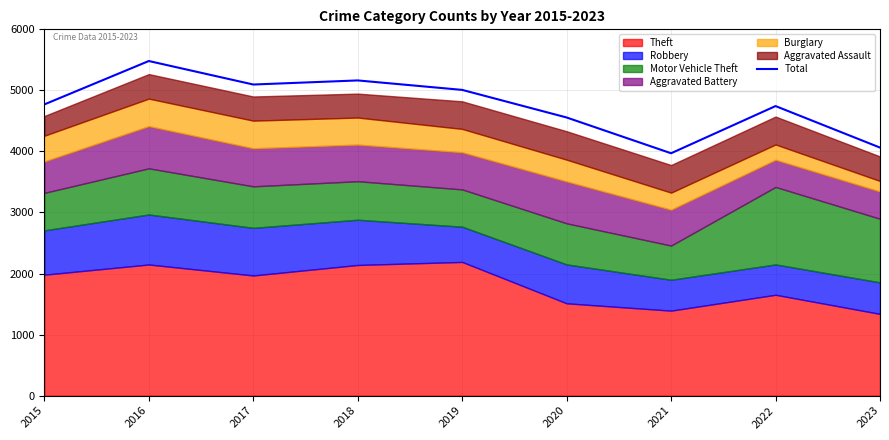

What is the change in value from 2015 to 2020?

-214